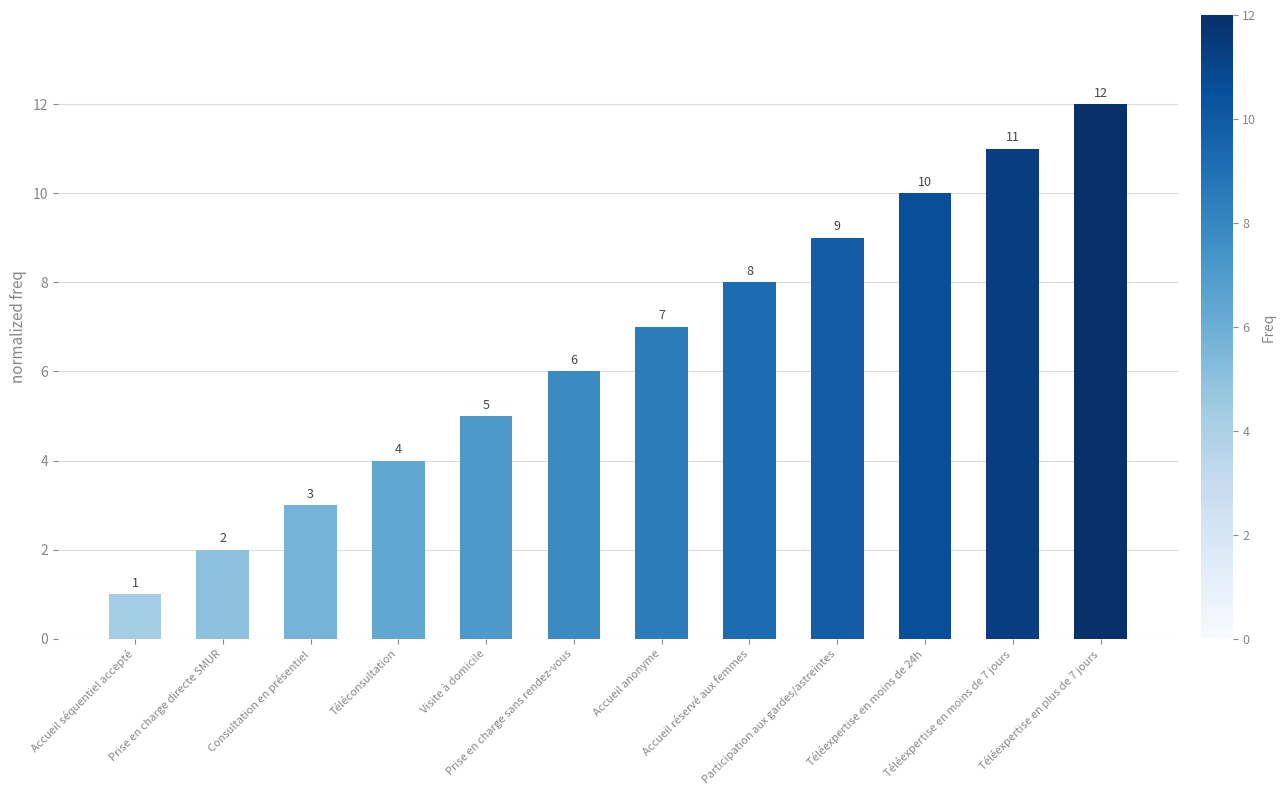

What is the value of the 5th bar from the left?

5